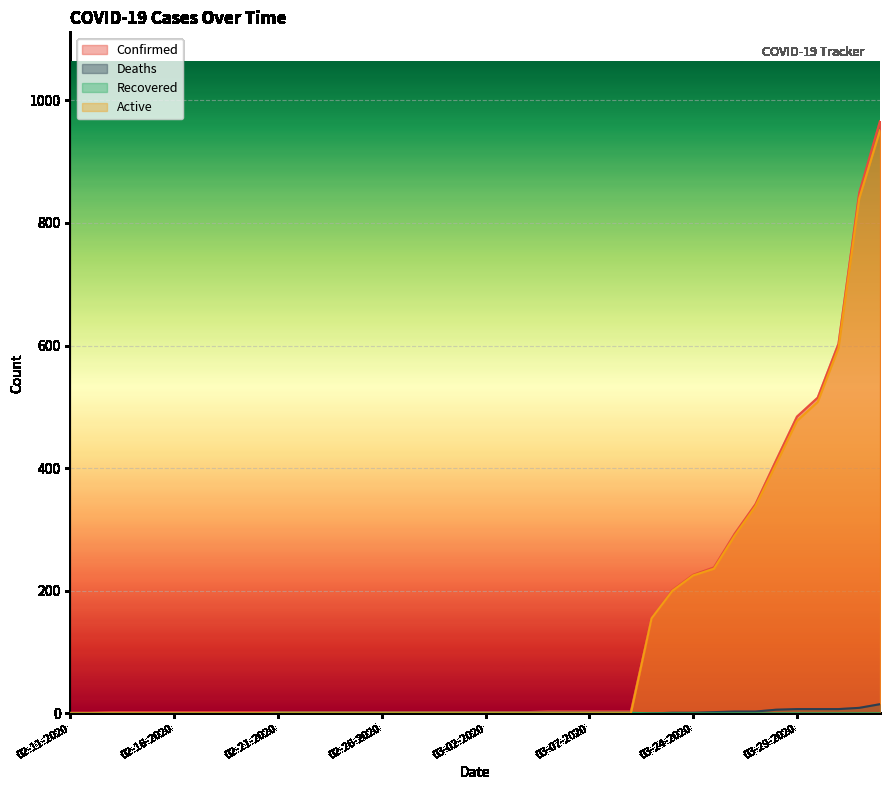

True or false: Confirmed and Active intersect in this chart.

False